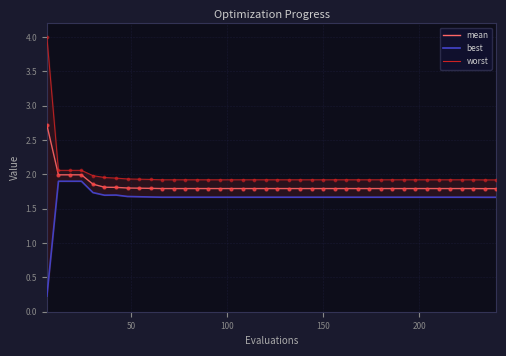

At how many categories does at least one series exceed 1?

40